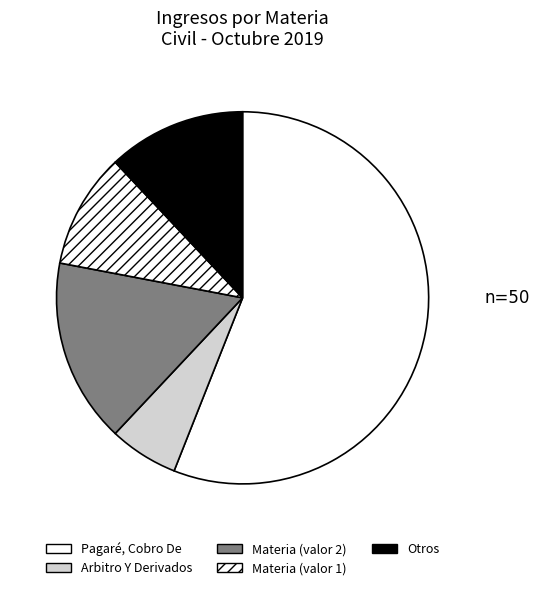

Count the number of slices in the pie.

5